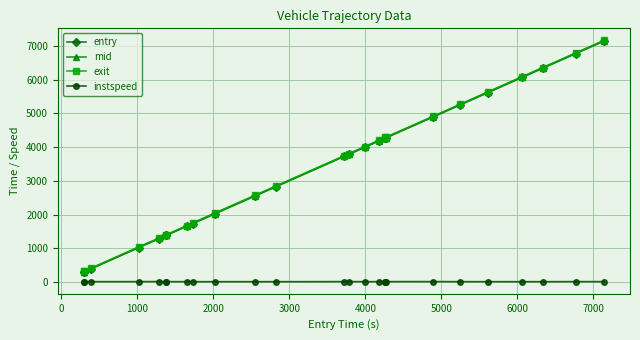

True or false: exit and instspeed intersect in this chart.

False